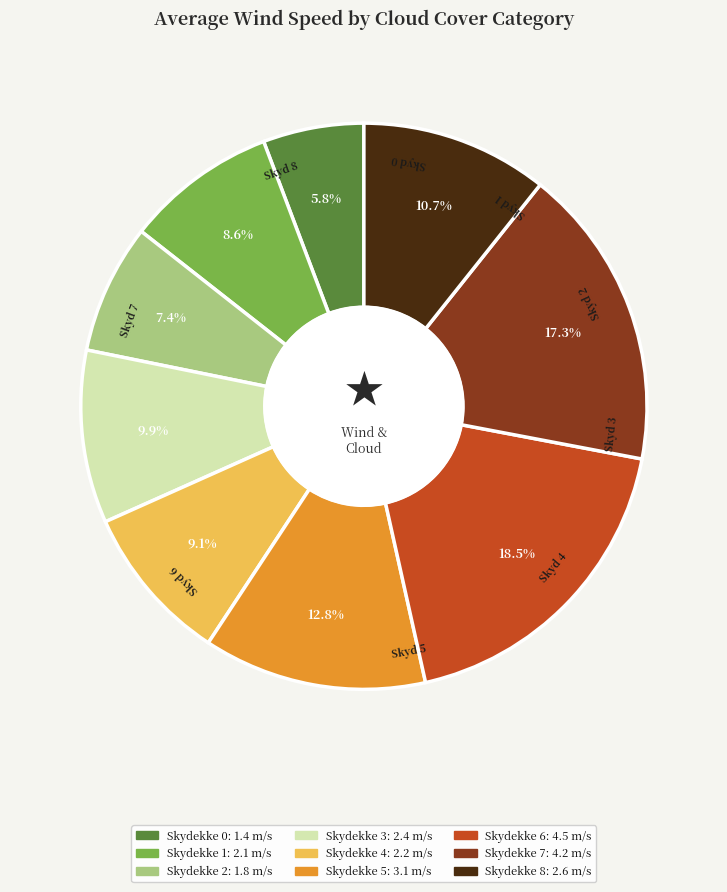

Does any single category account for the majority?

No